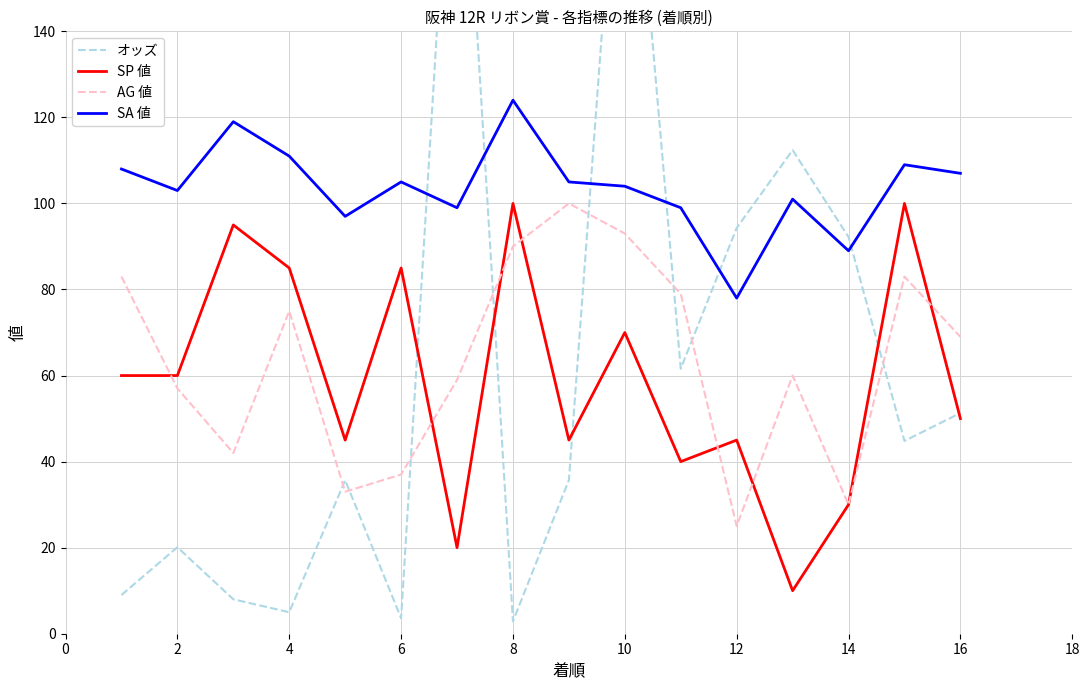

How many interior local peaks does the SA 値 series have?

5